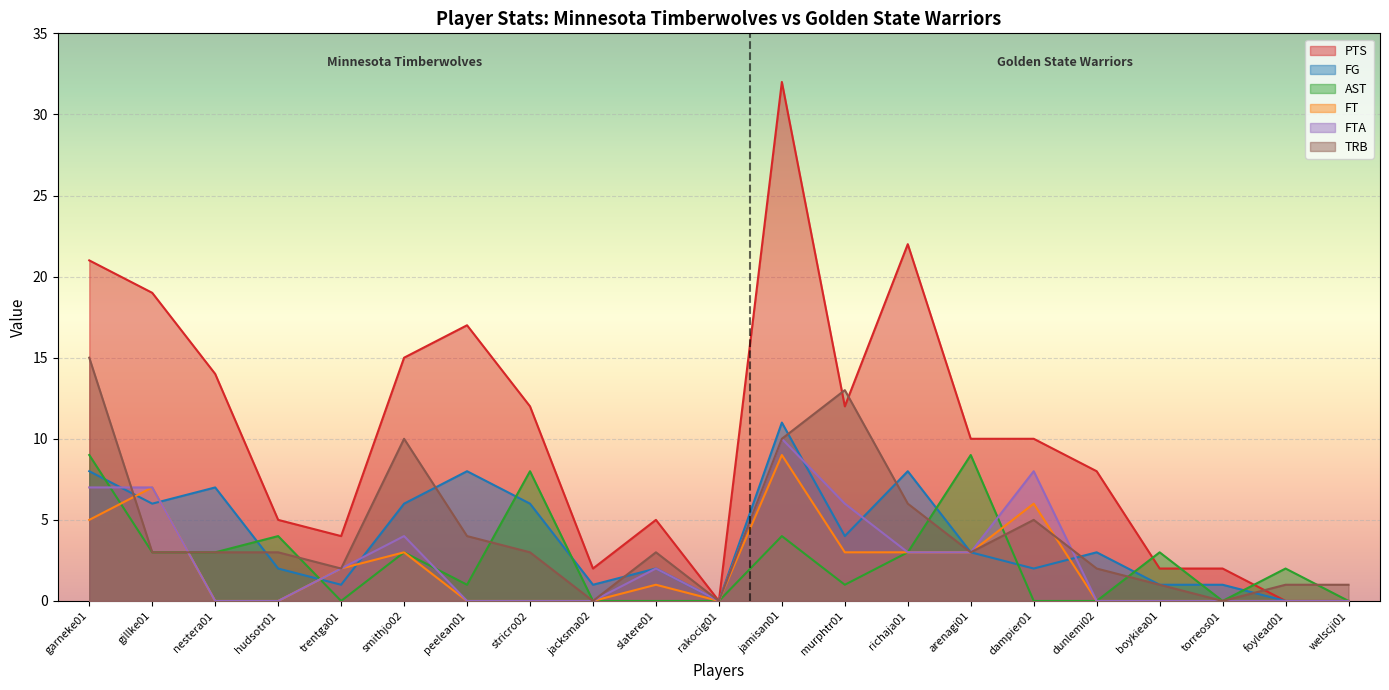

True or false: FTA and PTS intersect in this chart.

False